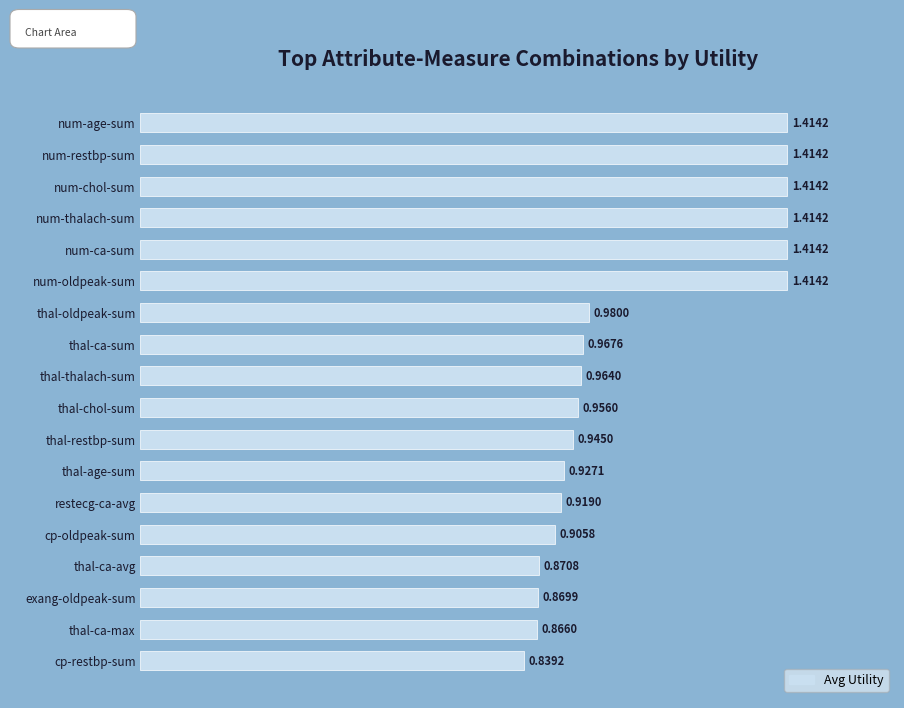

What is the label of the 1st bar from the bottom?

cp-restbp-sum